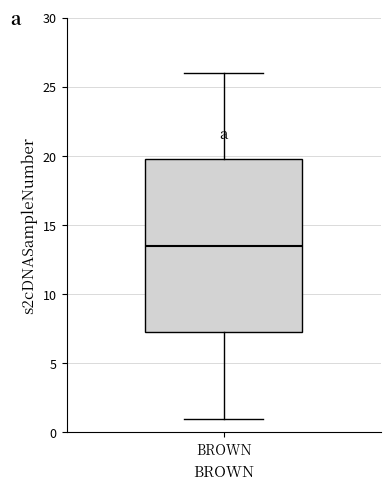

Where does the upper whisker of the box for BROWN end on the y-axis? The values are not printed on the chart, so give them approximately, as read against the axis.

26.0